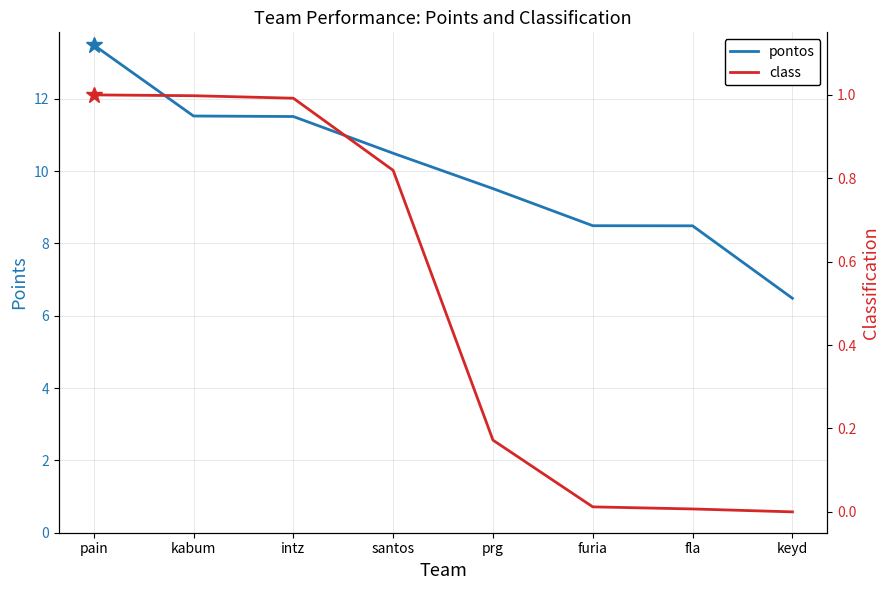

True or false: class and pontos cross at least once.

False